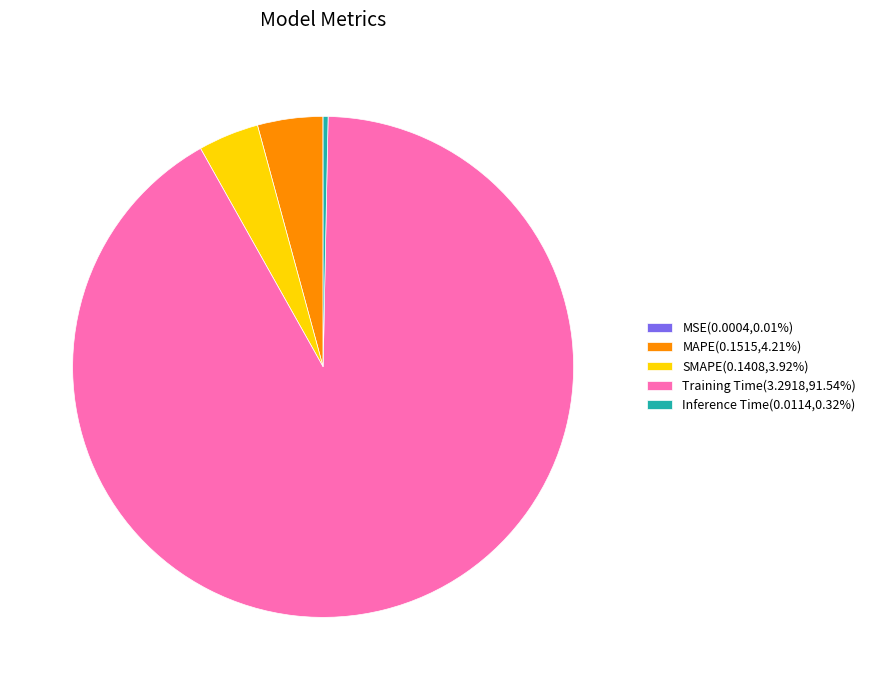

Combined, do Inference Time(0.0114,0.32%) and MAPE(0.1515,4.21%) account for over 50%?

No